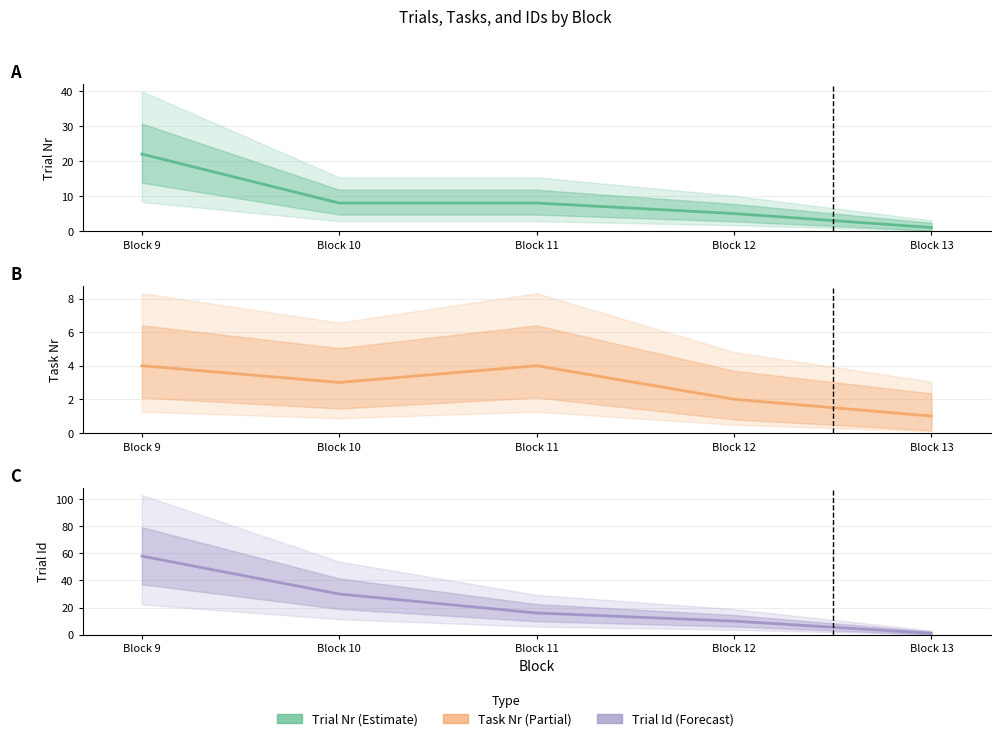

True or false: Trial_Nr and Trial_Id intersect in this chart.

False